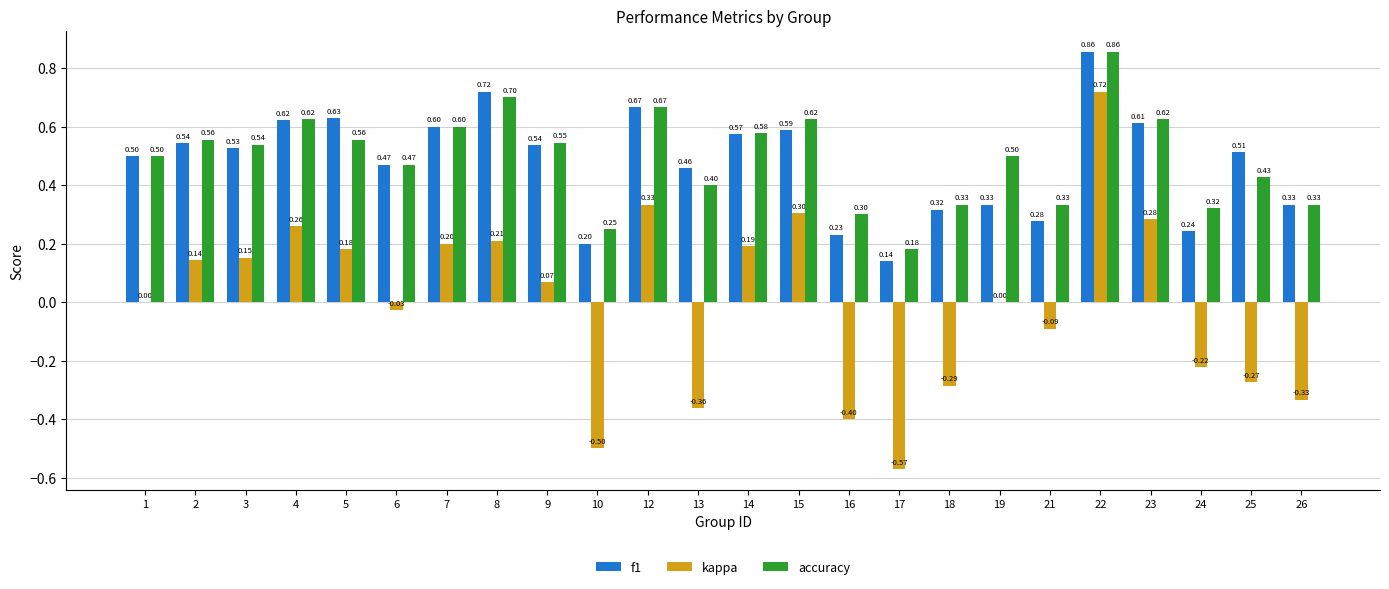

What is the sum of all f1 values?

11.5